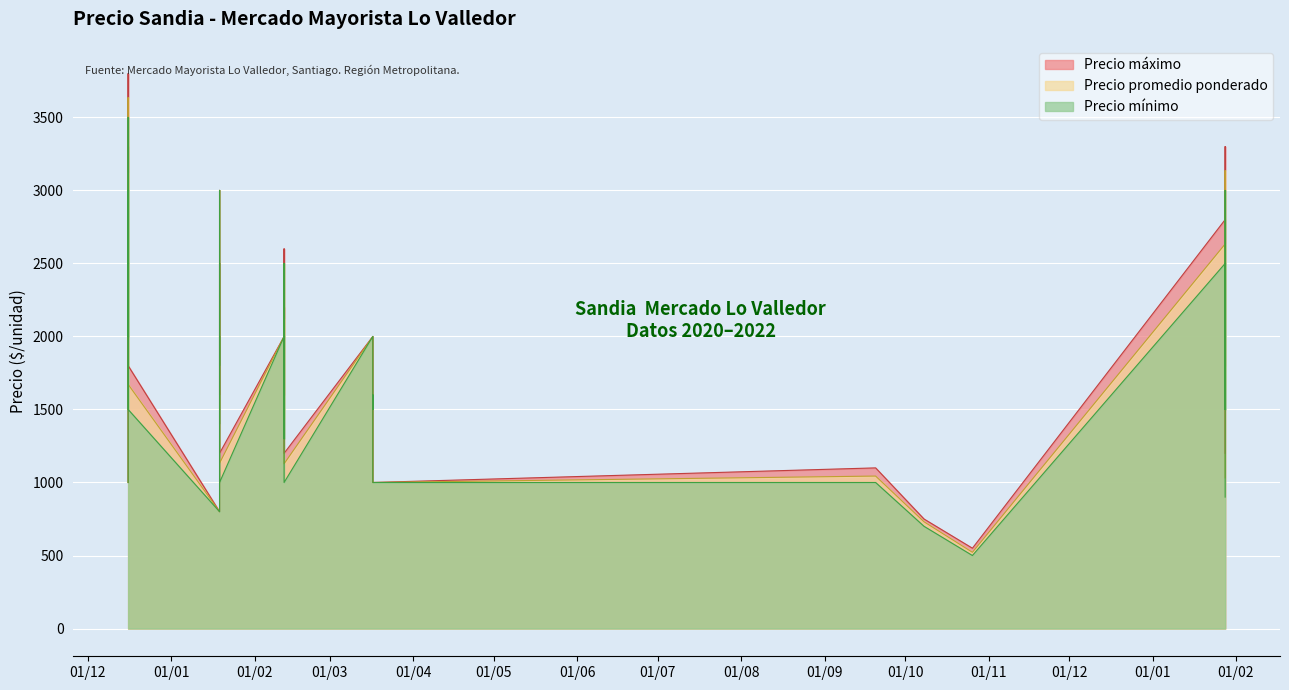

What is the sum of the Precio minimo values at 2021-03-17 and 2021-01-19?

1800